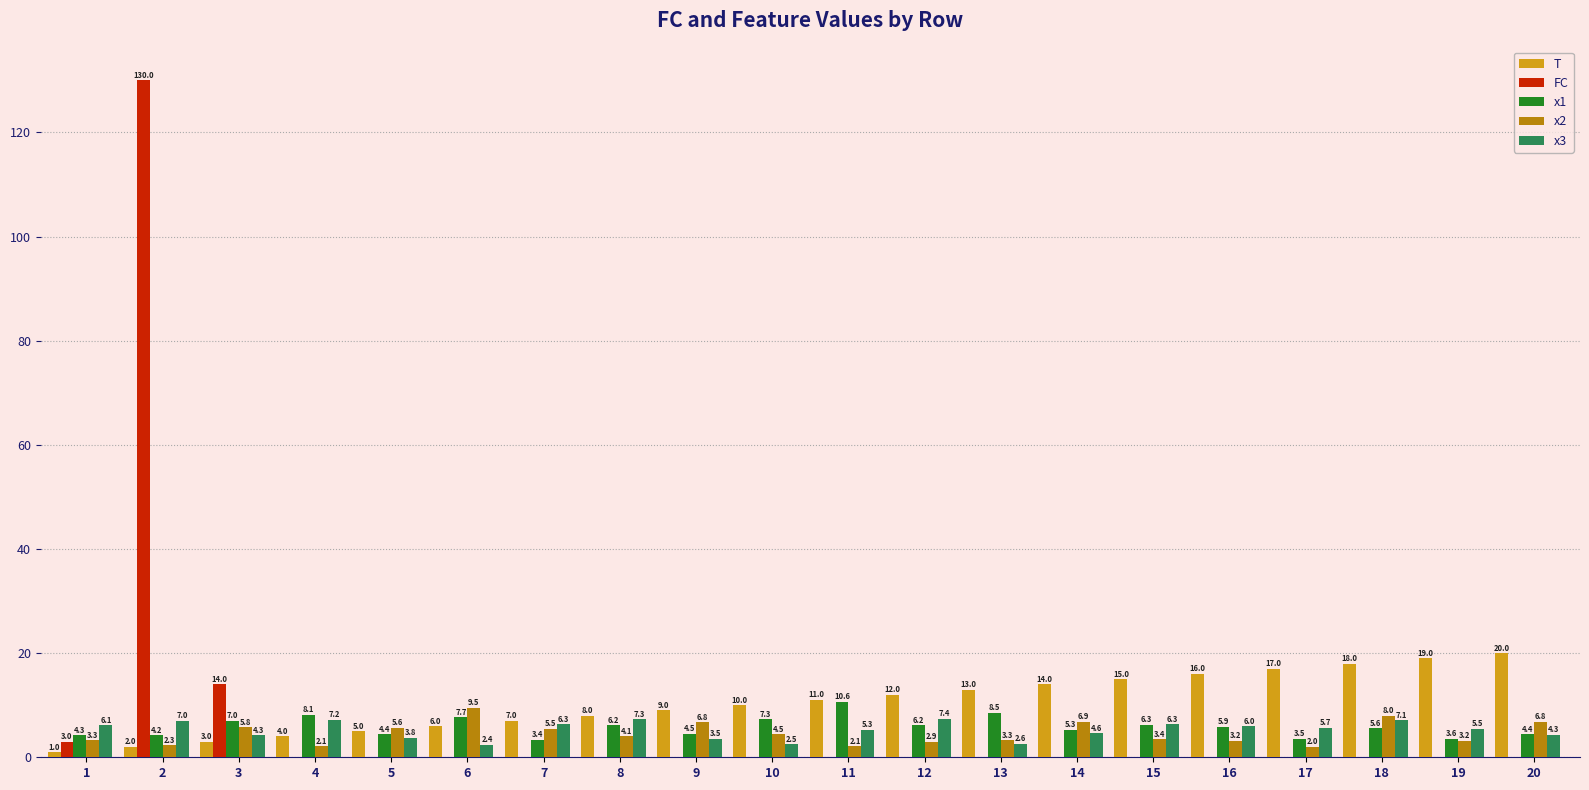

What is the average value of the x2 series?

4.6